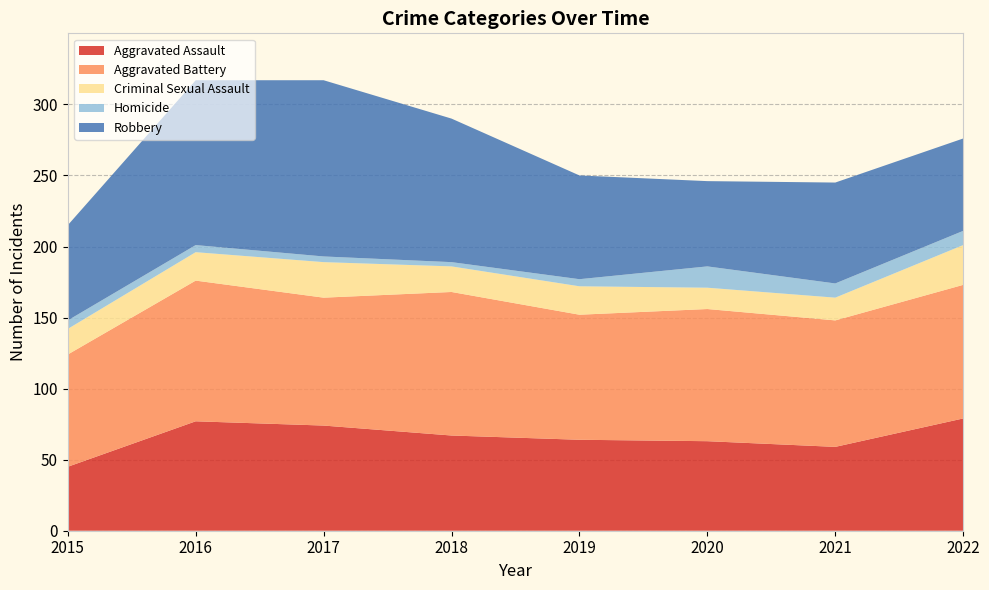

Reading right to left, transcribe all the data shown in this chart.

Aggravated Assault: 79	59	63	64	67	74	77	45
Aggravated Battery: 94	89	93	88	101	90	99	79
Criminal Sexual Assault: 28	16	15	20	18	25	20	18
Homicide: 10	10	15	5	3	4	5	6
Robbery: 65	71	60	73	101	124	116	67